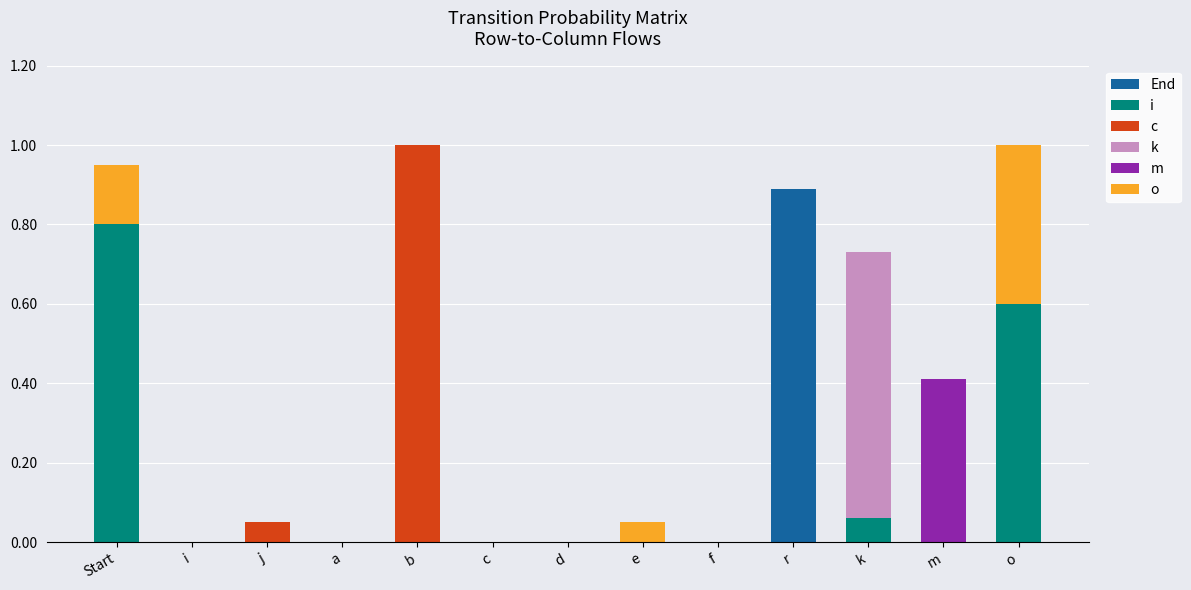

What is the total value across all series at o?

1.0